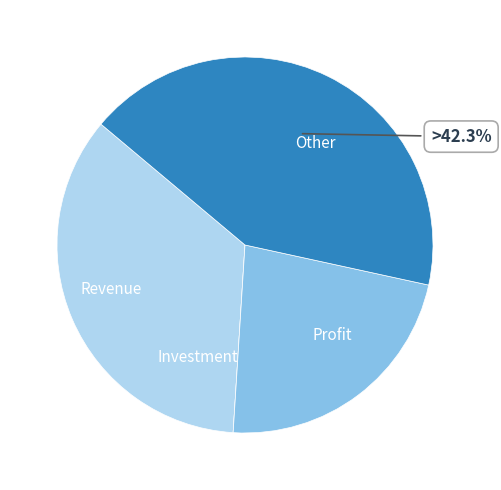

Approximately how many times larger is the value at Revenue compared to Profit?

1.6